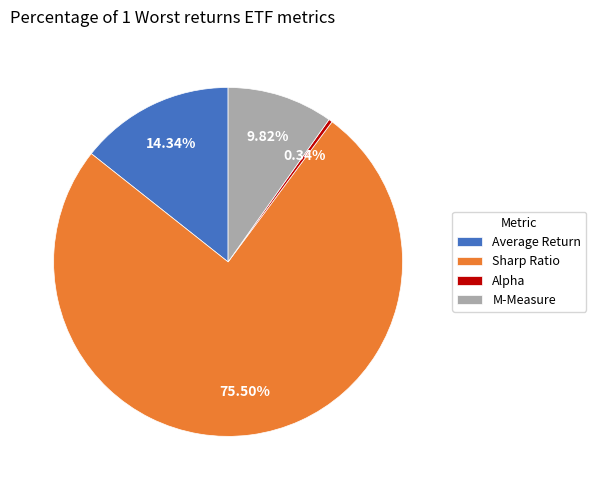

How many segments does this pie chart have?

4